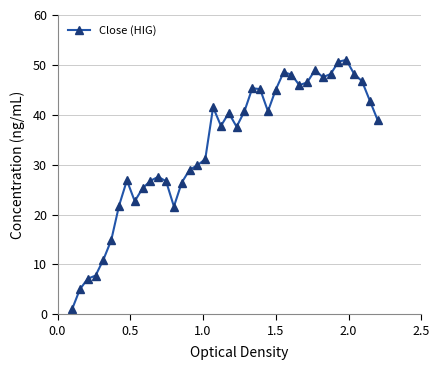

What is the maximum value shown in the chart?

51.0